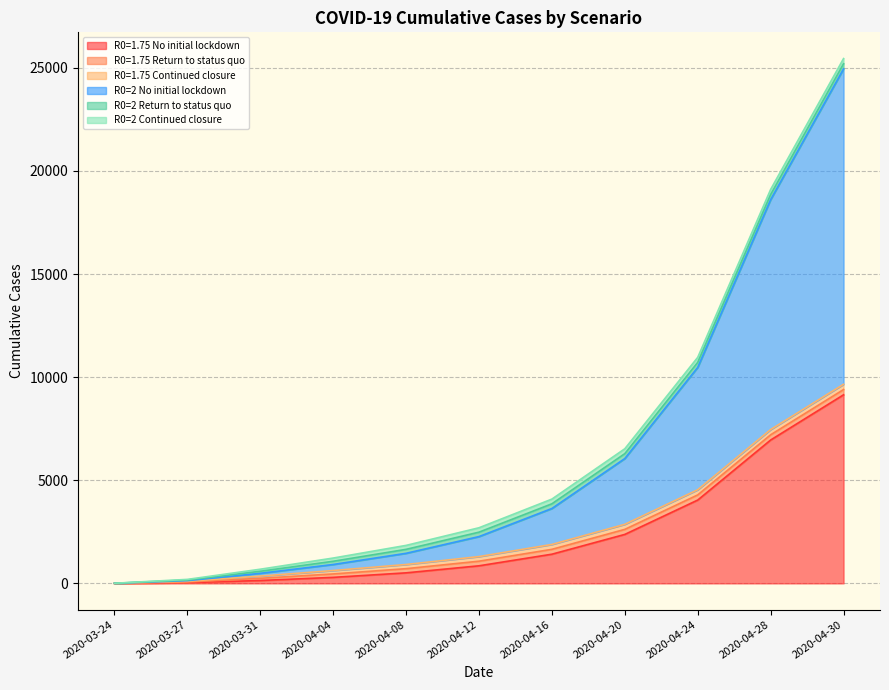

Where does the R0=1.75 Return to status quo series first go above 223?

2020-04-12